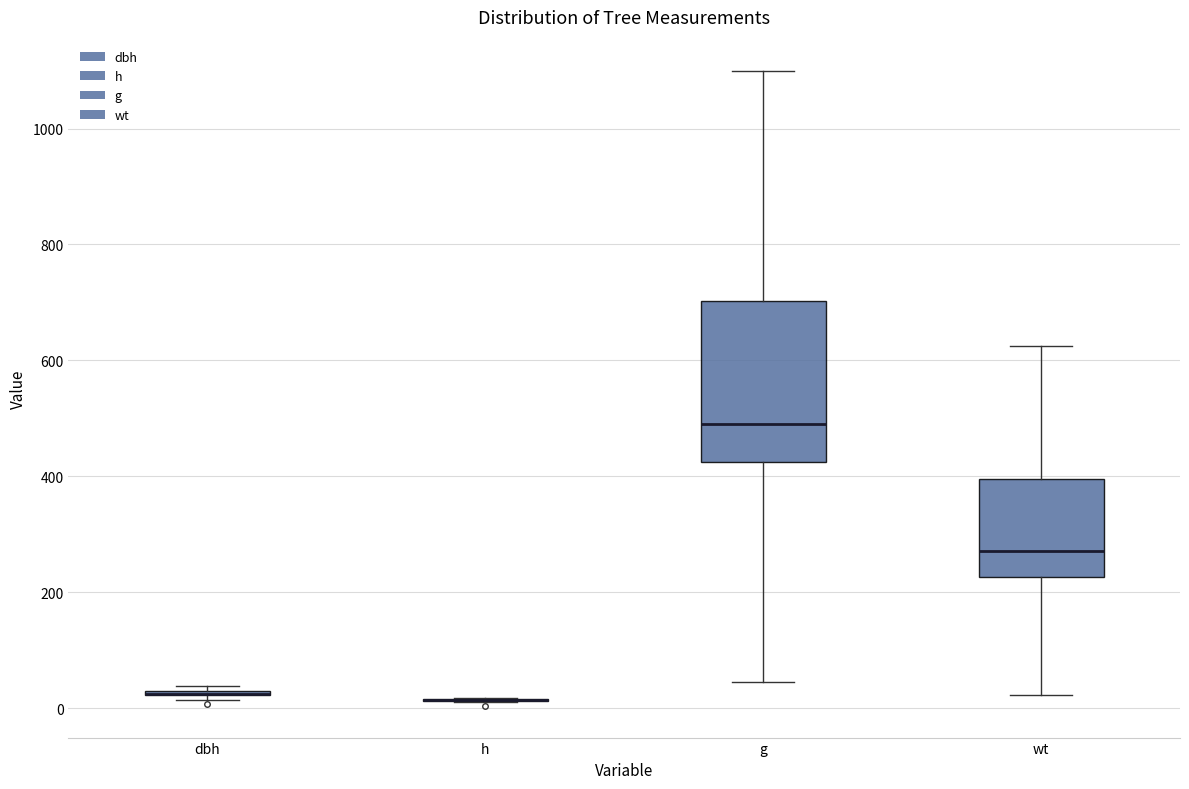

Reading left to right, read every box against the y-axis: the position of its median line, the range the box covers, and the ends of its whiskers. The values are not printed on the chart, so give them approximately, as read against the axis.

dbh: box collapsed to a line at 20, whiskers 20 to 40
h: box collapsed to a line at 20, whiskers 20 to 20
g: median 500, box 420 to 700, whiskers 40 to 1100
wt: median 280, box 220 to 400, whiskers 20 to 620